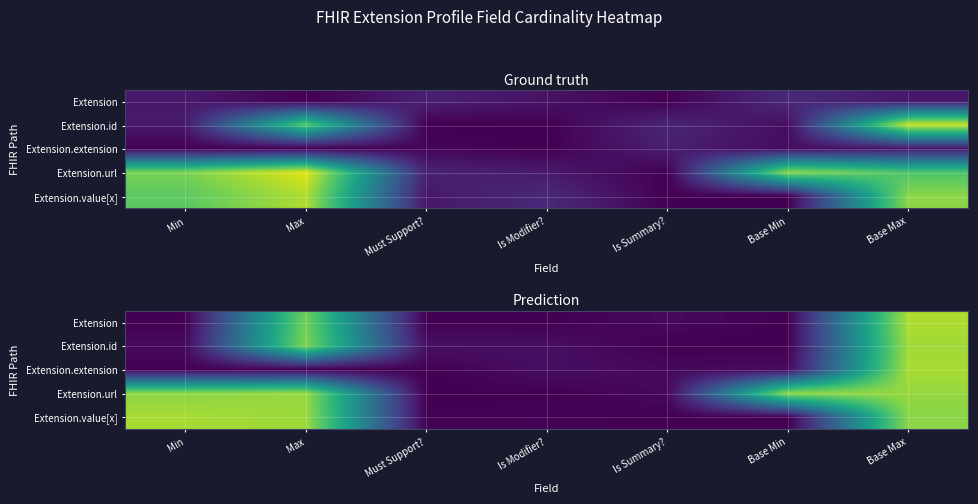

True or false: Extension.value[x] has a value of 0.0 at Is Modifier?.

True